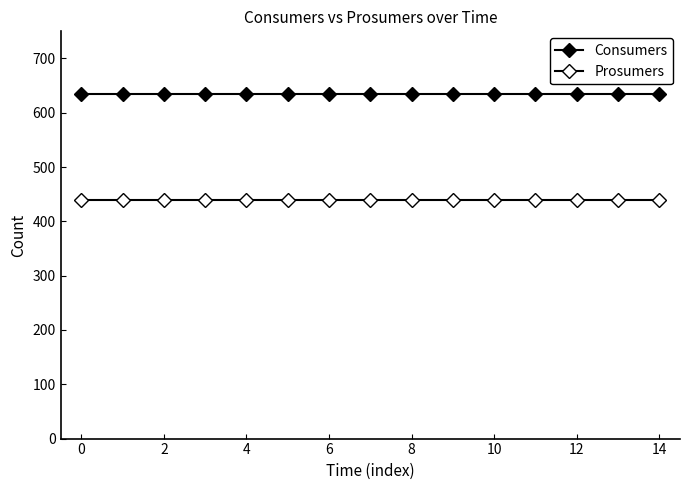

How many lines are shown in the chart?

2